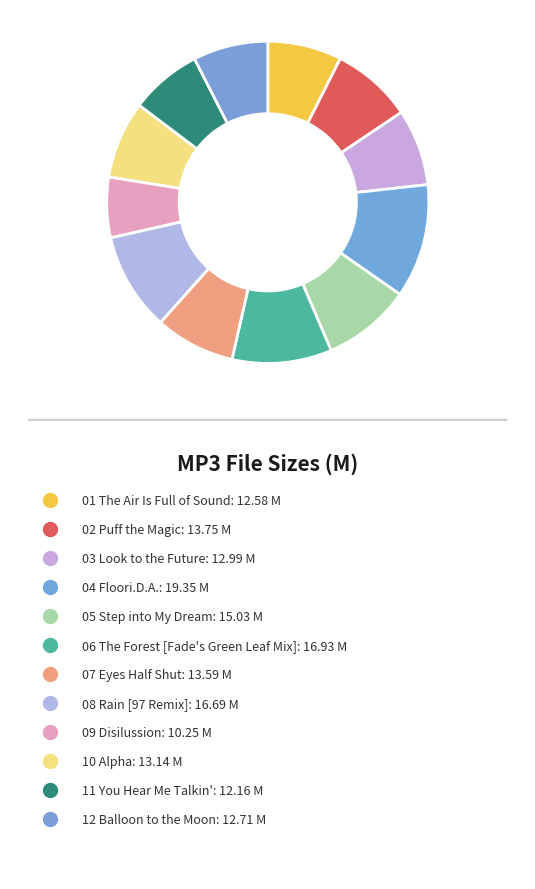

Does 03 Look to the Future represent more than half of the total?

No